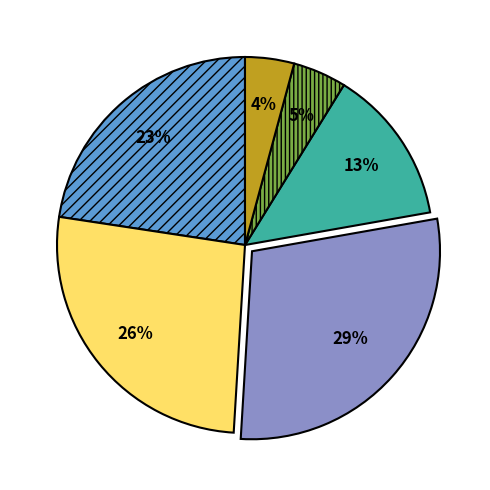

Is there a majority slice in this chart?

No